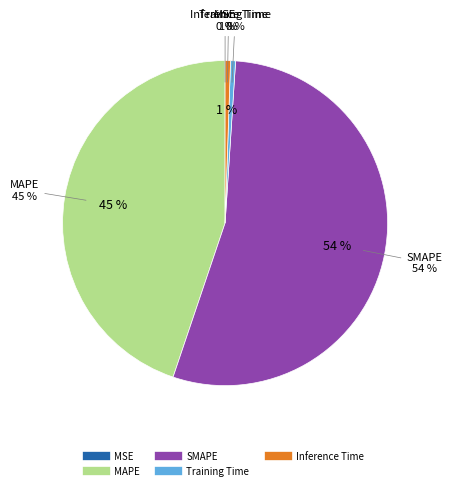

To the nearest percent, what is the combined percentage of MAPE and Inference Time?

45%